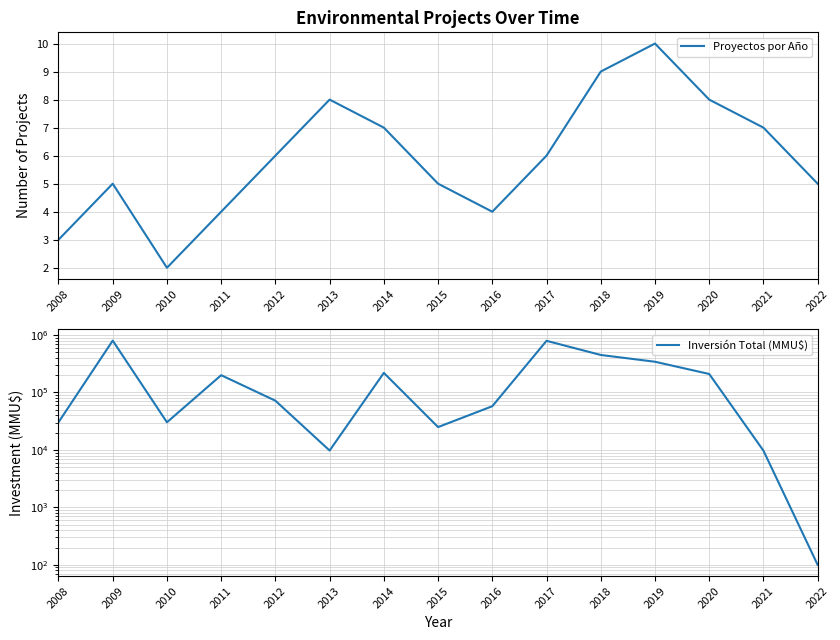

What is the sum of all Proyectos por Año values?

89